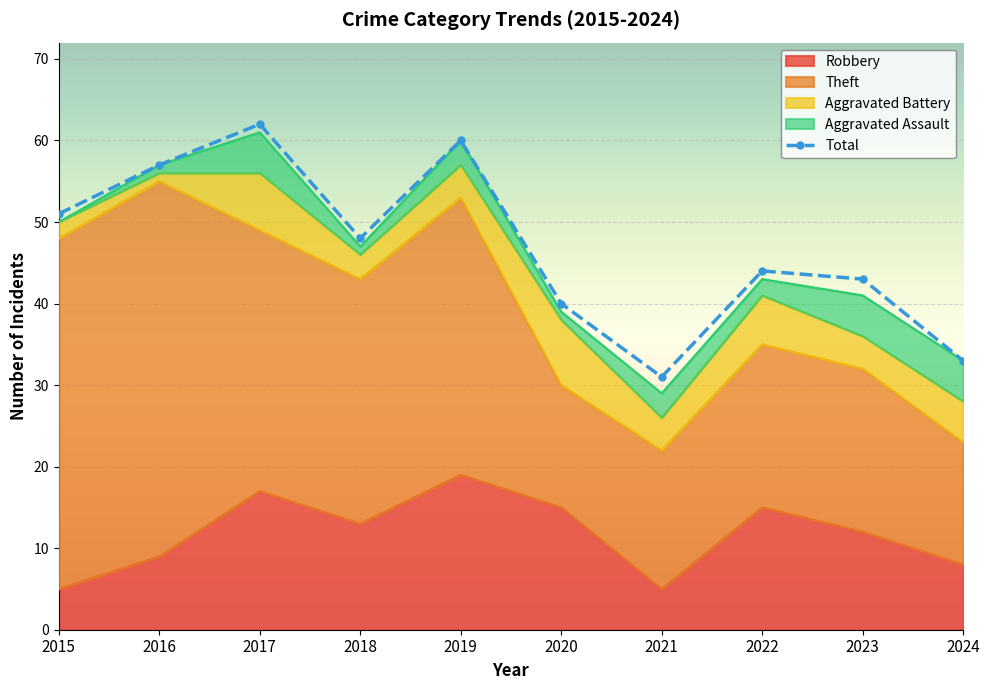

Which category has the lowest value across all series?

2021